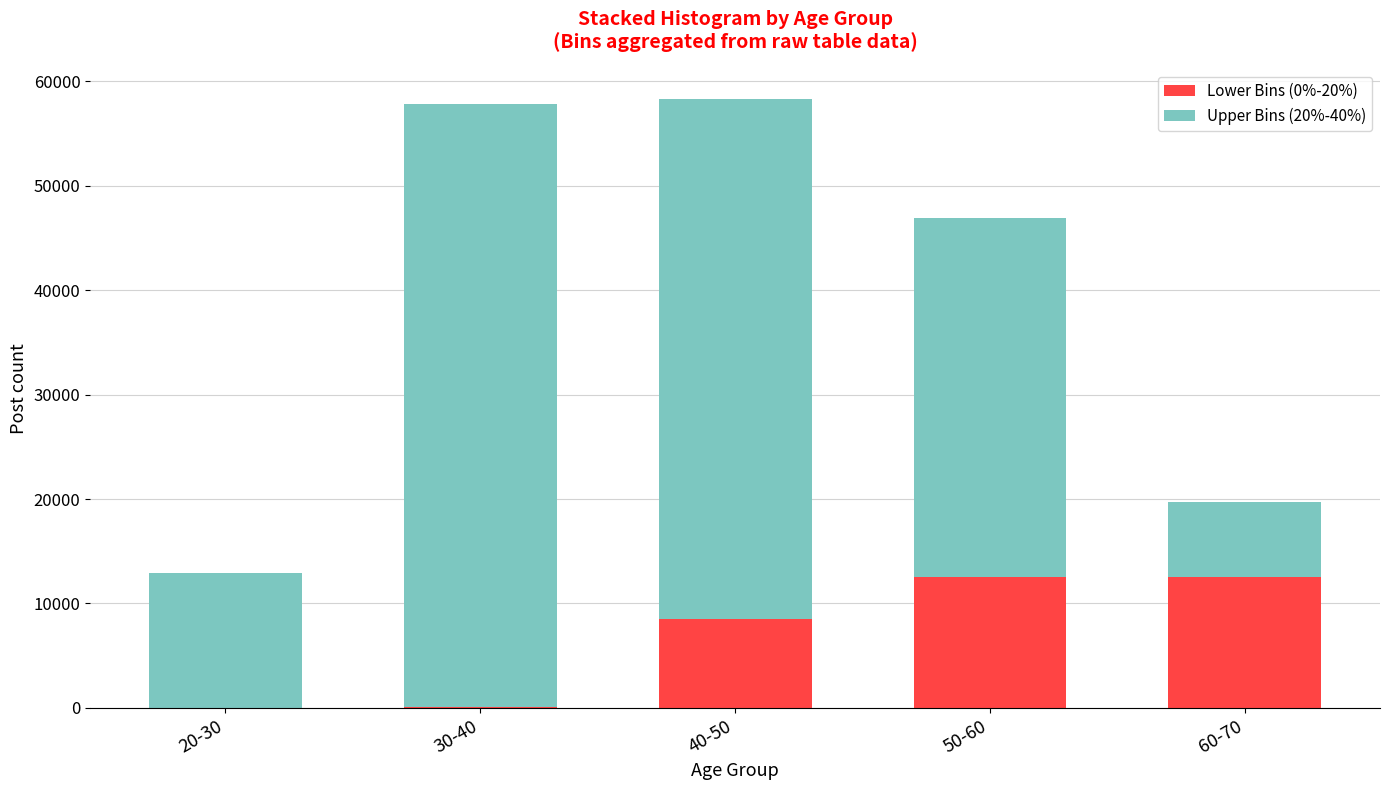

True or false: Lower Bins (0%-20%) has a value of 0 at 20-30.

True